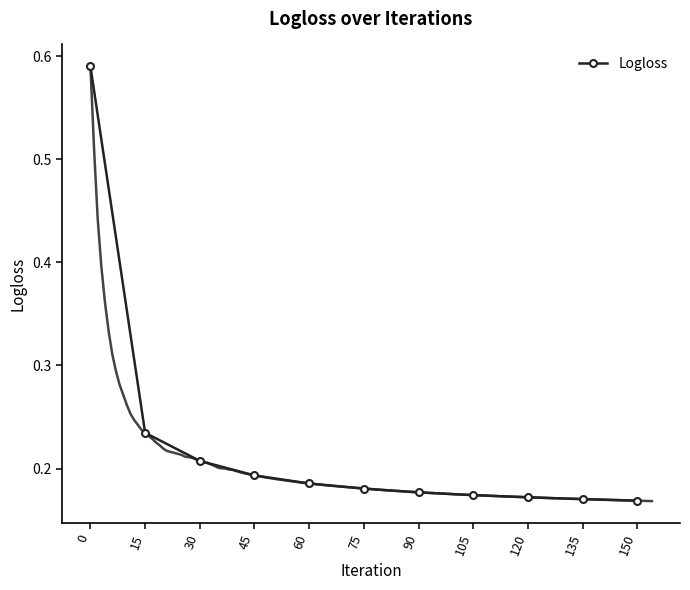

The chart shows a value of 0.1 at 15. True or false?

False